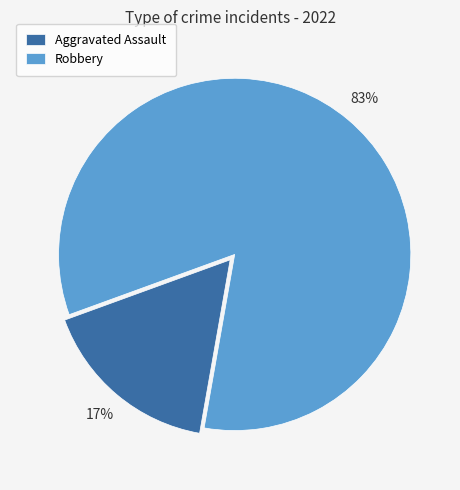

The Aggravated Assault slice represents 6% of the pie. True or false?

False